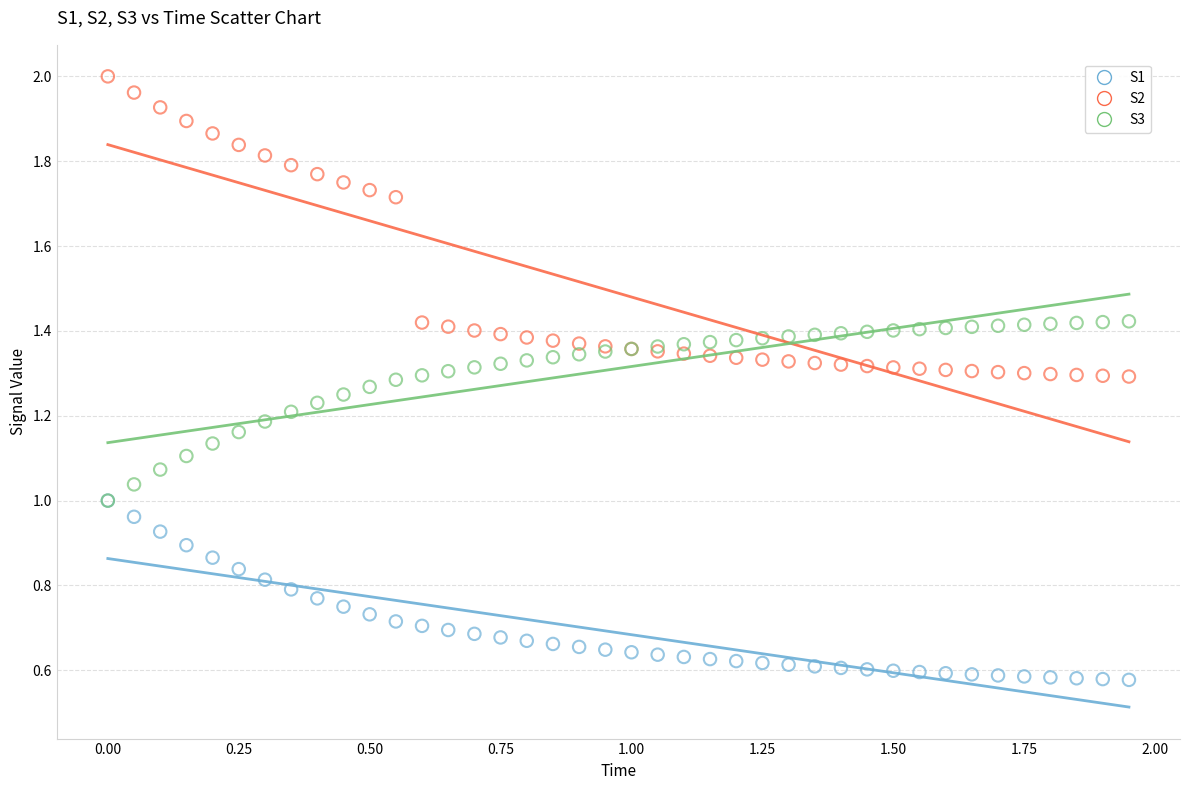

What are all the series names shown in the legend?

S1, S2, S3